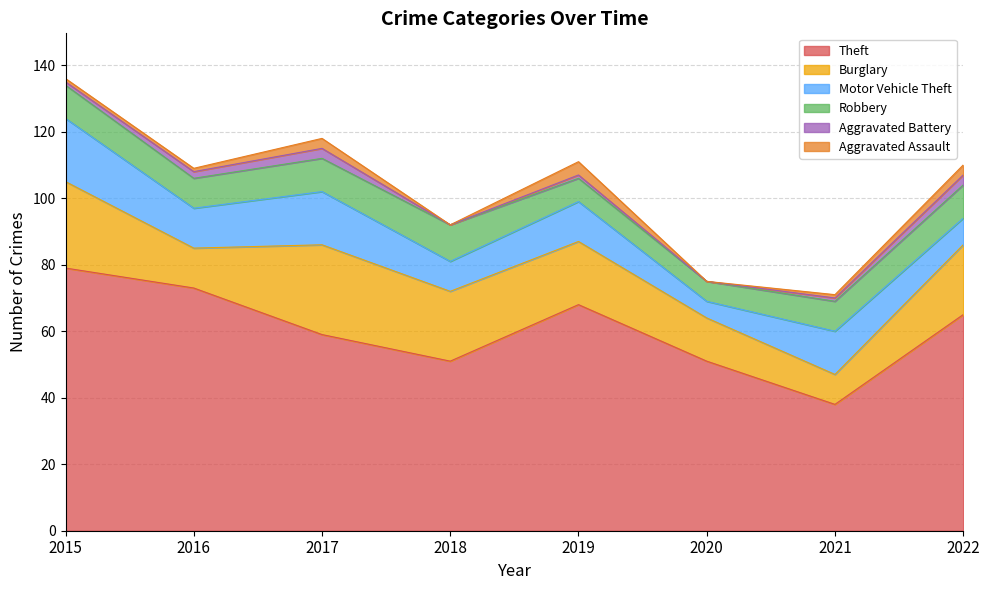

Reading left to right, transcribe all the data shown in this chart.

Theft: 79	73	59	51	68	51	38	65
Burglary: 26	12	27	21	19	13	9	21
Motor Vehicle Theft: 19	12	16	9	12	5	13	8
Robbery: 10	9	10	11	7	6	9	10
Aggravated Battery: 1	2	3	0	1	0	1	3
Aggravated Assault: 1	1	3	0	4	0	1	3